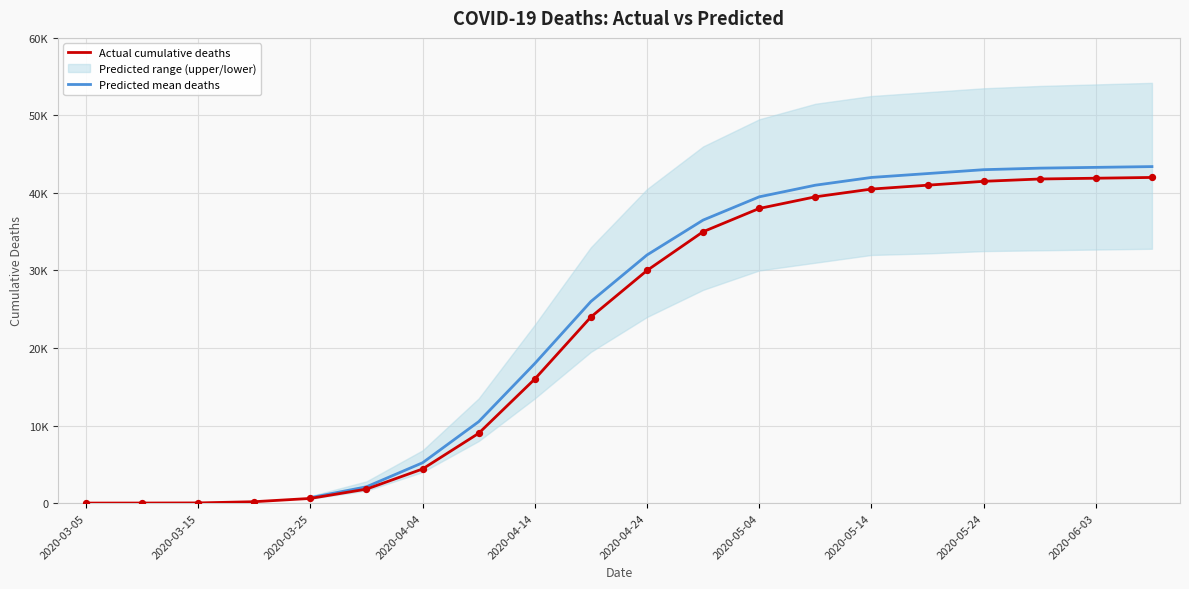

What are all the series names shown in the legend?

Actual cumulative deaths, Predicted mean deaths